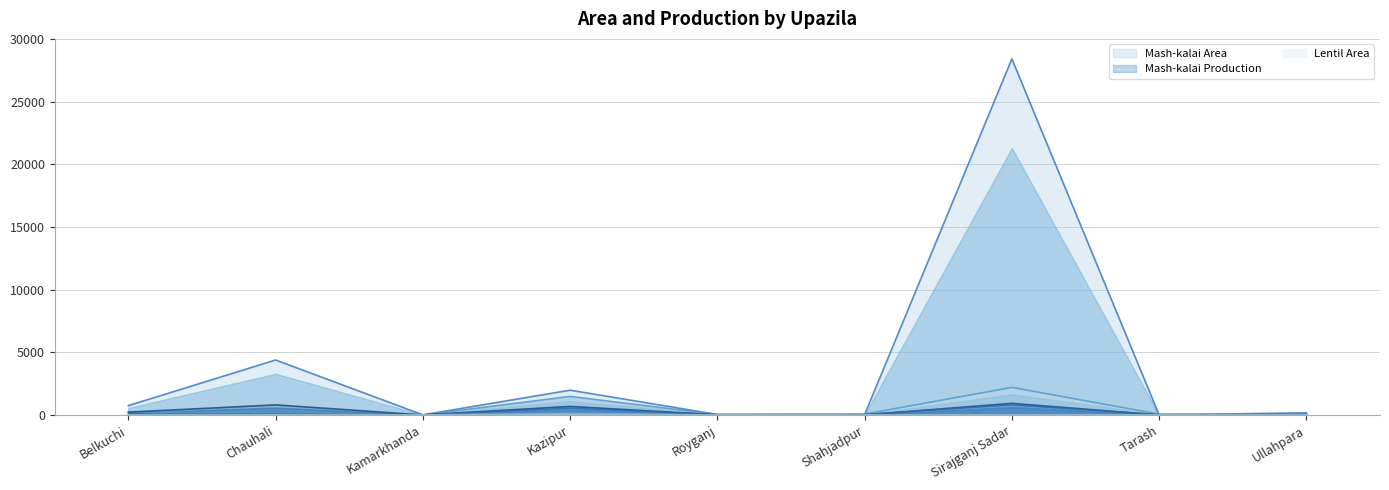

The Mash-kalai Area series shows 12 at Kamarkhanda. True or false?

False